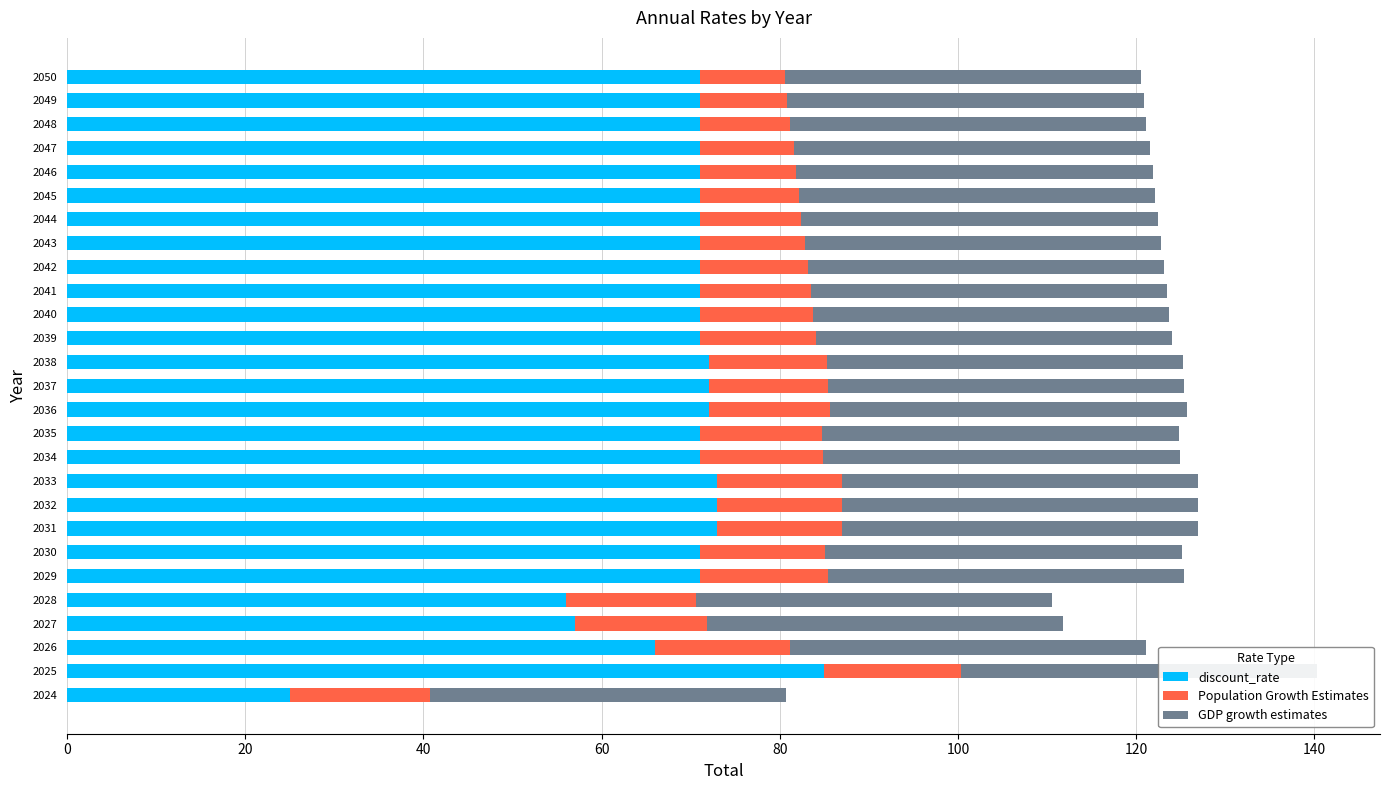

List the series in order of their overall mean, highest first.

discount_rate, Population Growth Estimates, GDP growth estimates